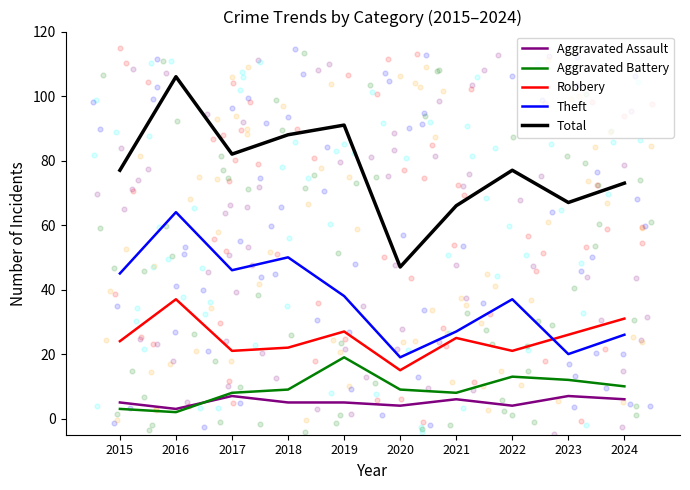

Which series has the widest spread of Y values?

Total